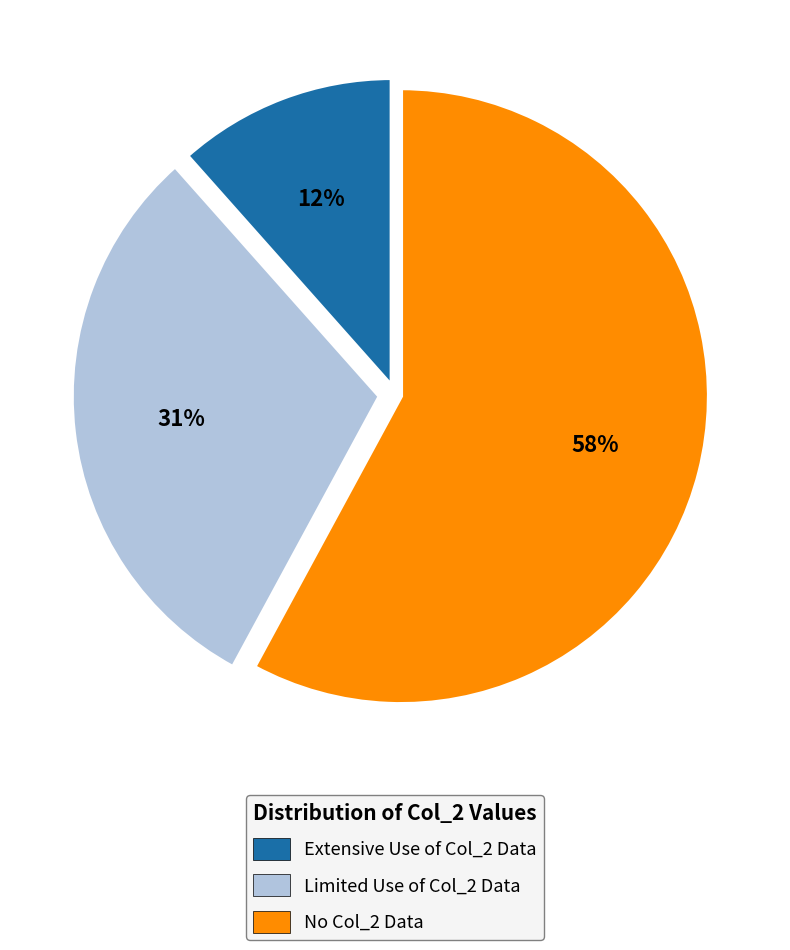

Which category has the smallest portion of the pie?

Extensive Use of Col_2 Data